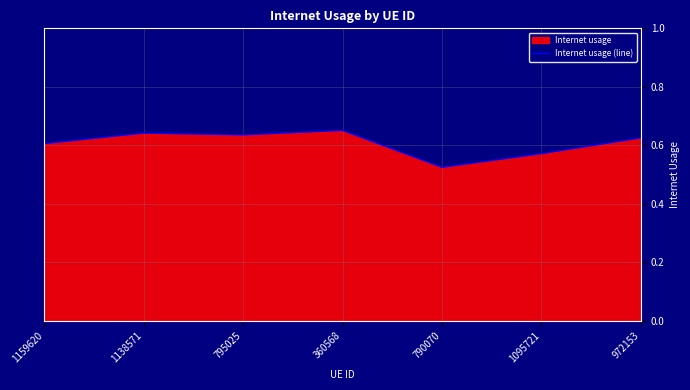

What is the sum of all values?

4.3